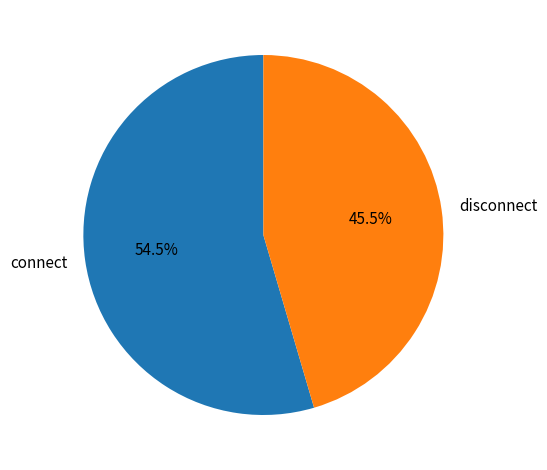

Which slice is the largest?

connect